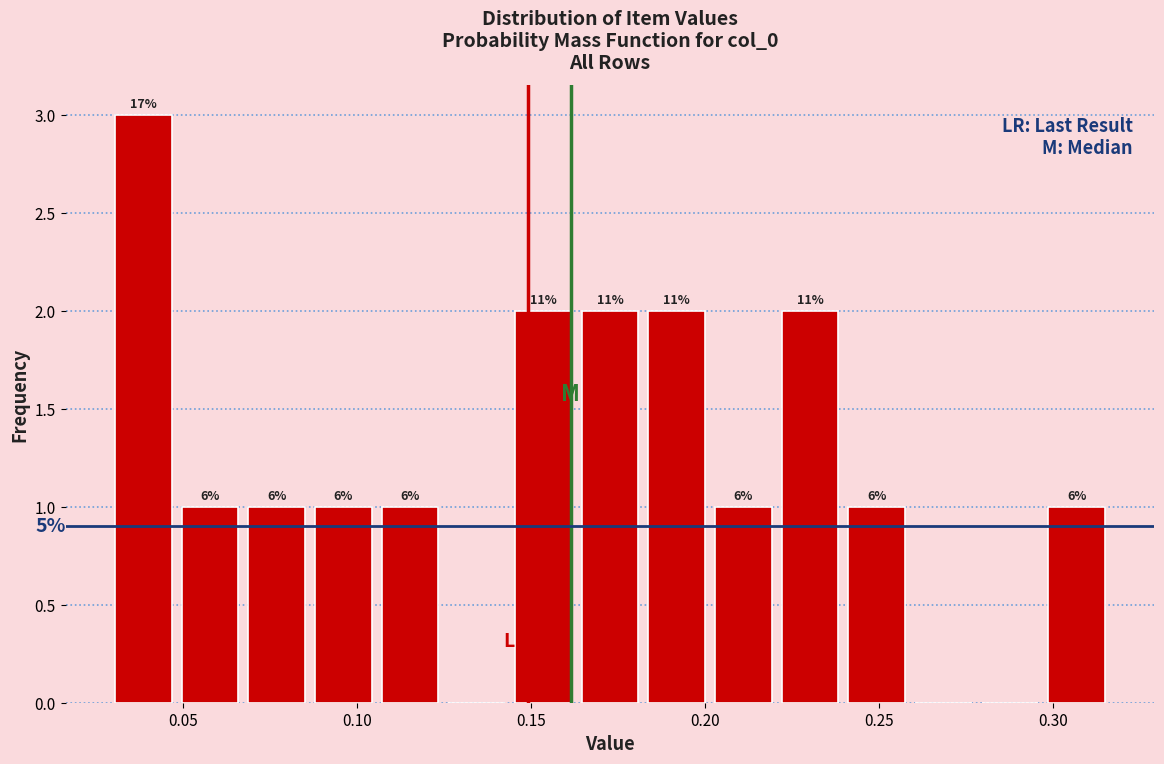

Read against the x-axis, roughly where is the centre of the tallest bar?

0.040